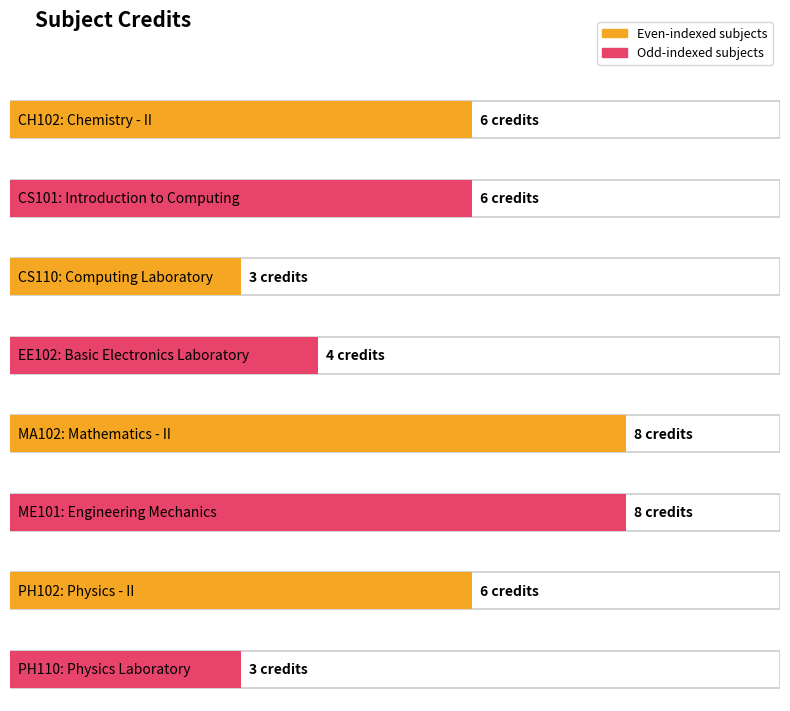

What is the value of the 1st bar from the left?

6